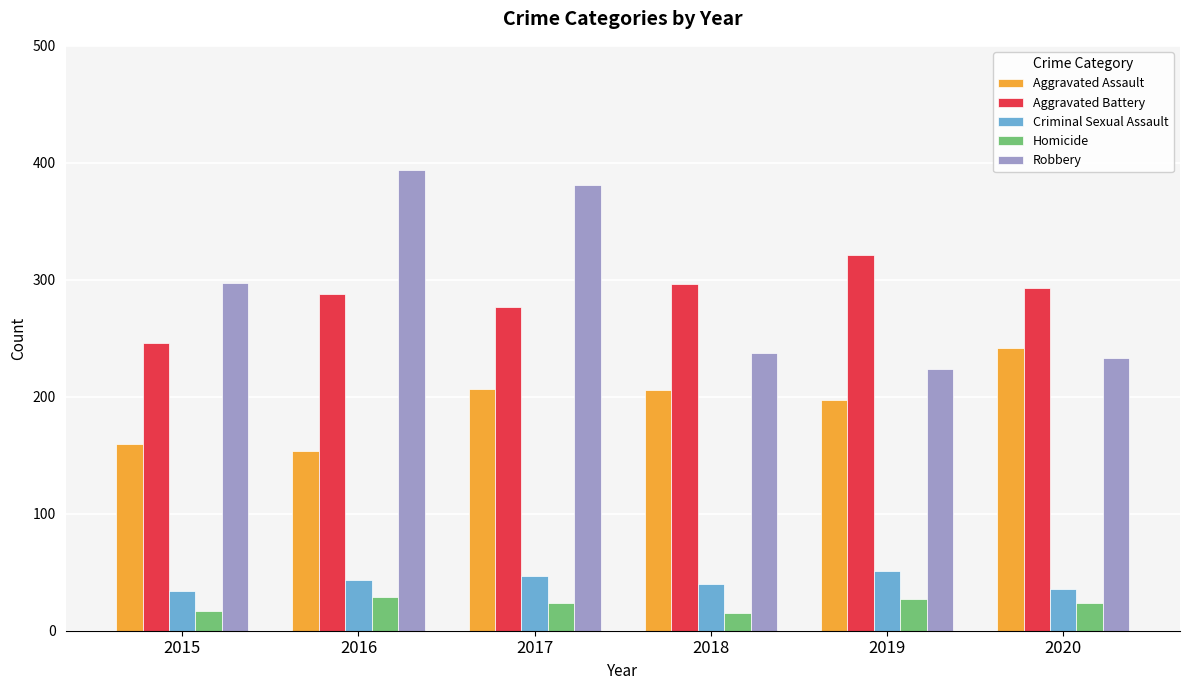

Are the bars grouped side by side (vs. stacked)?

Yes